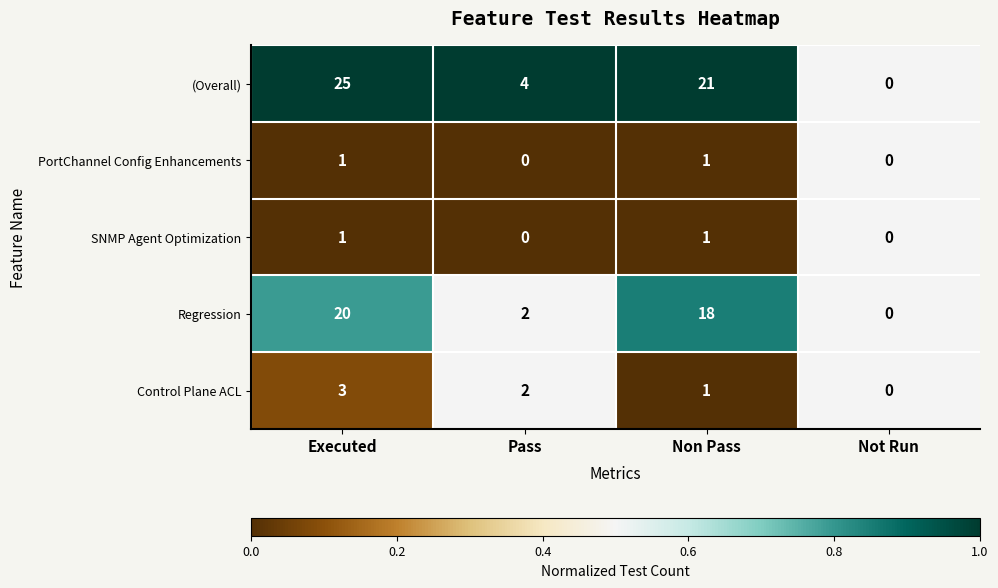

What is the spread (max minus min) of values at Pass?

4